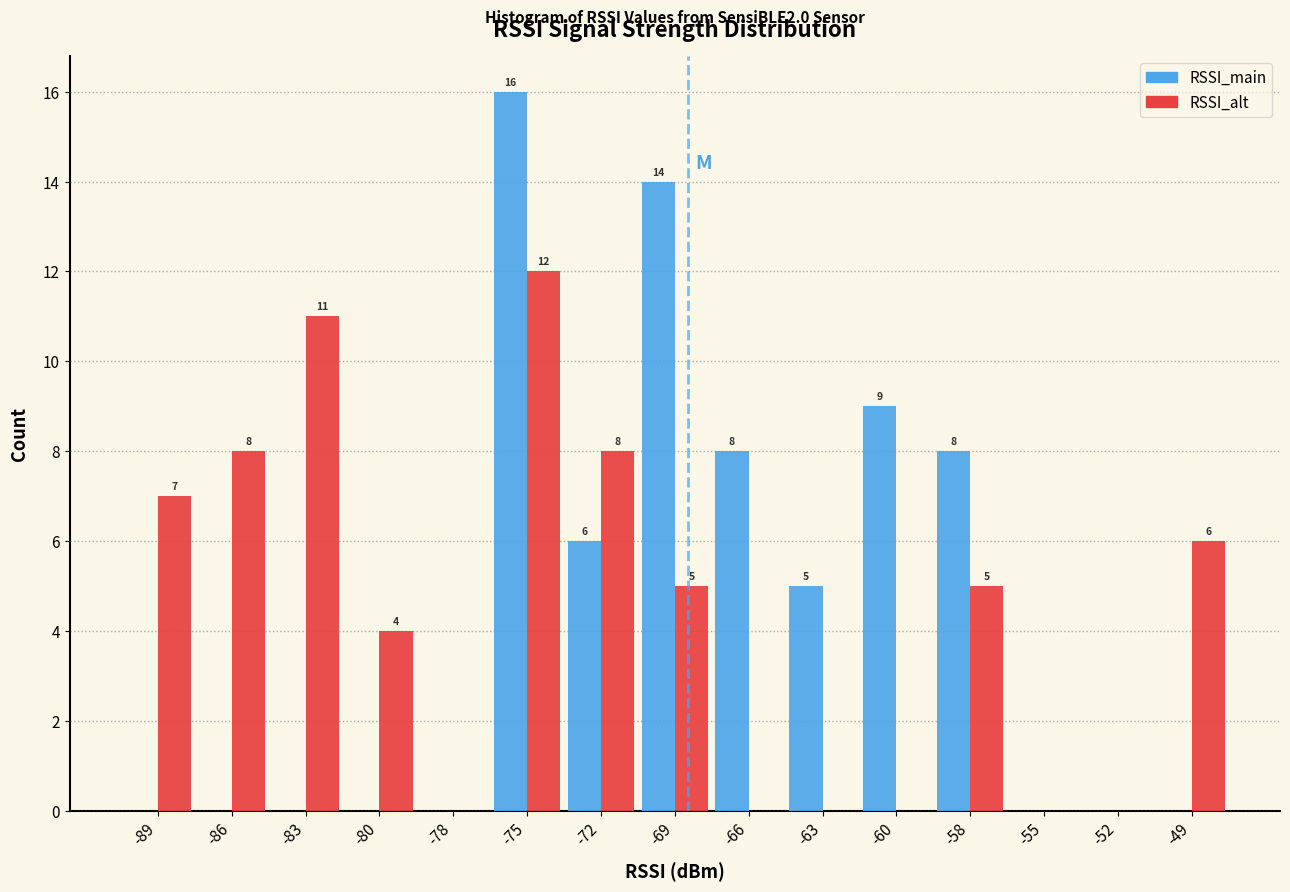

Reading left to right, what are all the values shown in this chart?

RSSI_main: -89=0	-86=0	-83=0	-80=0	-78=0	-75=16	-72=6	-69=14	-66=8	-63=5	-60=9	-58=8	-55=0	-52=0	-49=0
RSSI_alt: -89=7	-86=8	-83=11	-80=4	-78=0	-75=12	-72=8	-69=5	-66=0	-63=0	-60=0	-58=5	-55=0	-52=0	-49=6